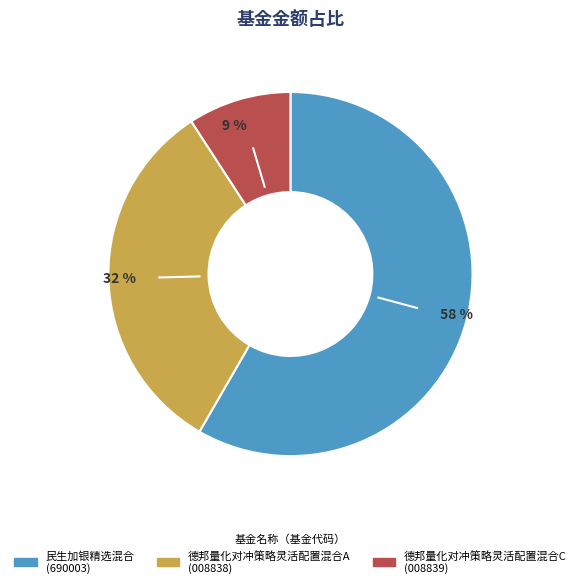

To the nearest percent, what is the difference between the 德邦量化对冲策略灵活配置混合C and 德邦量化对冲策略灵活配置混合A slice percentages?

23%